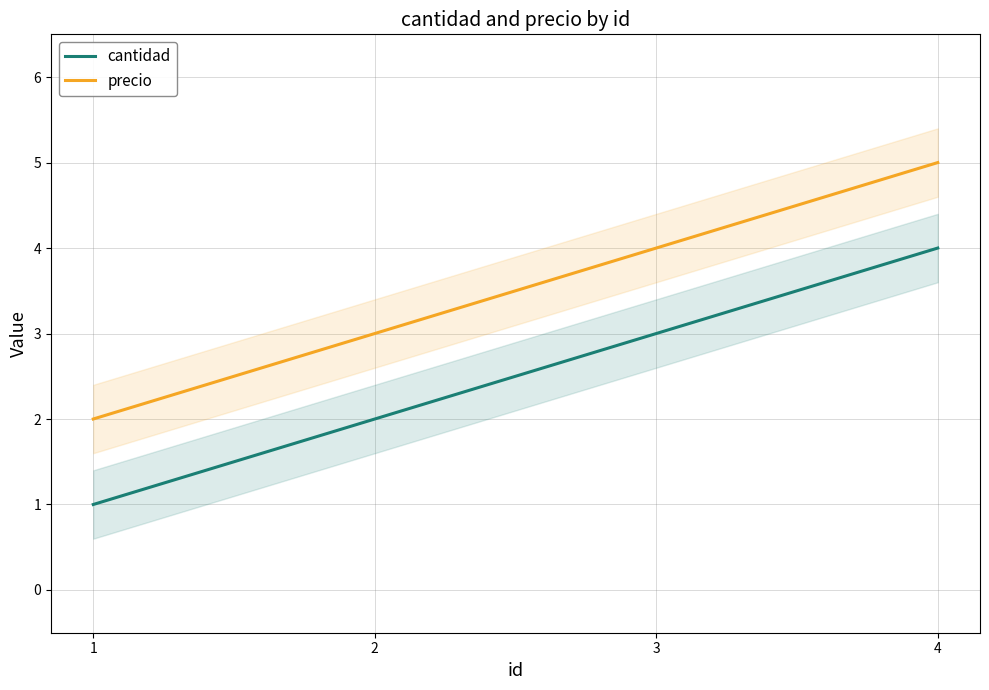

How many lines are shown in the chart?

2